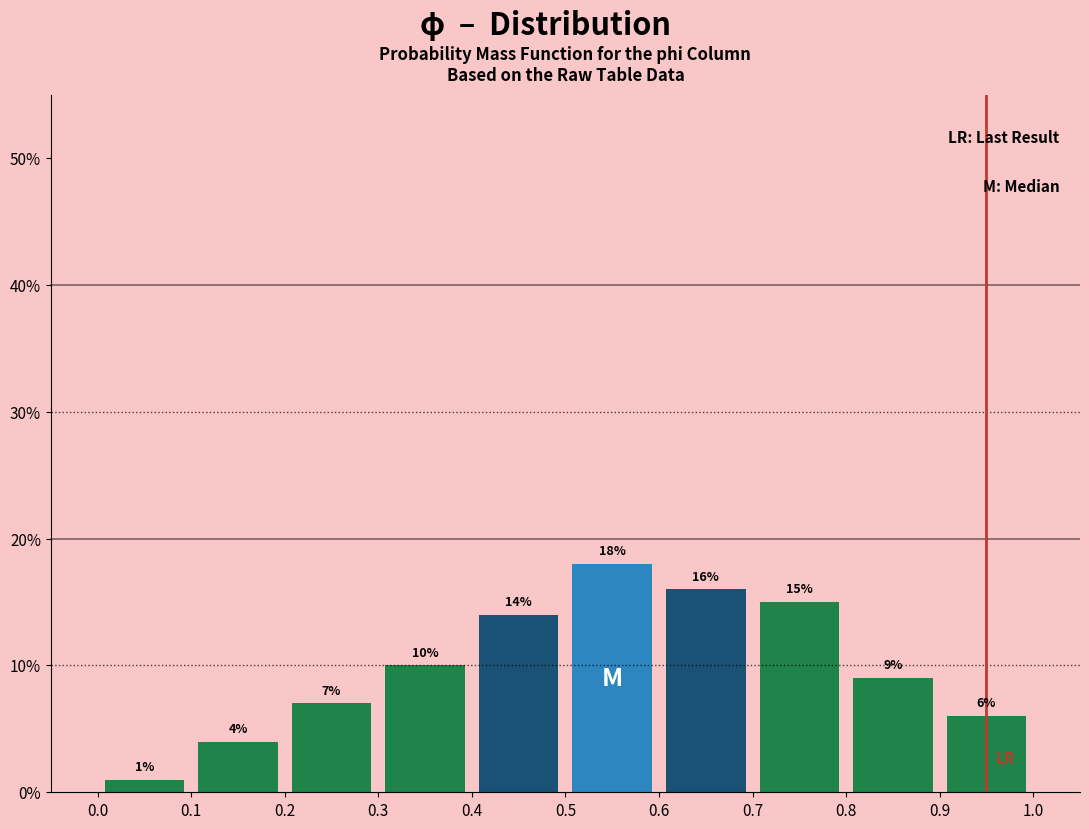

Over which range of the x-axis is the bar tallest?

0.5 to 0.6